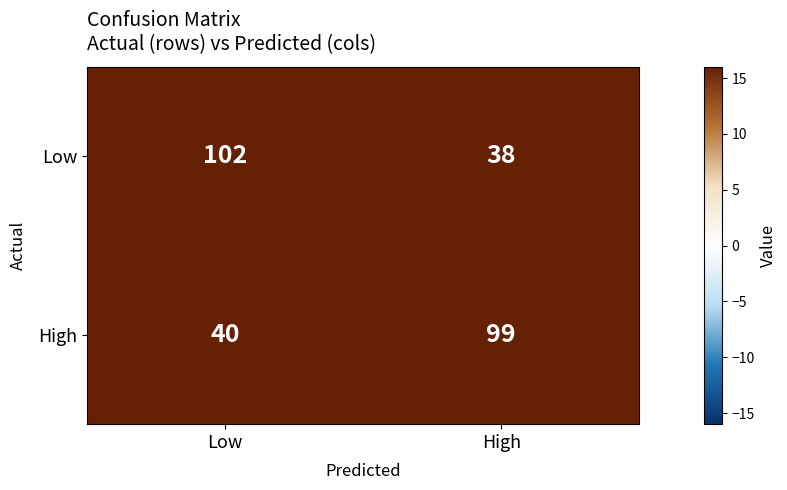

Reading right to left, extract all data points from this chart.

Low: 38	102
High: 99	40